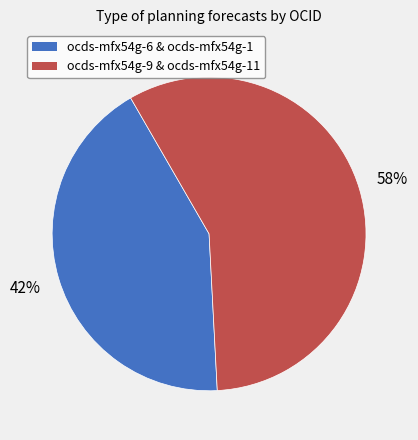

How many segments does this pie chart have?

2